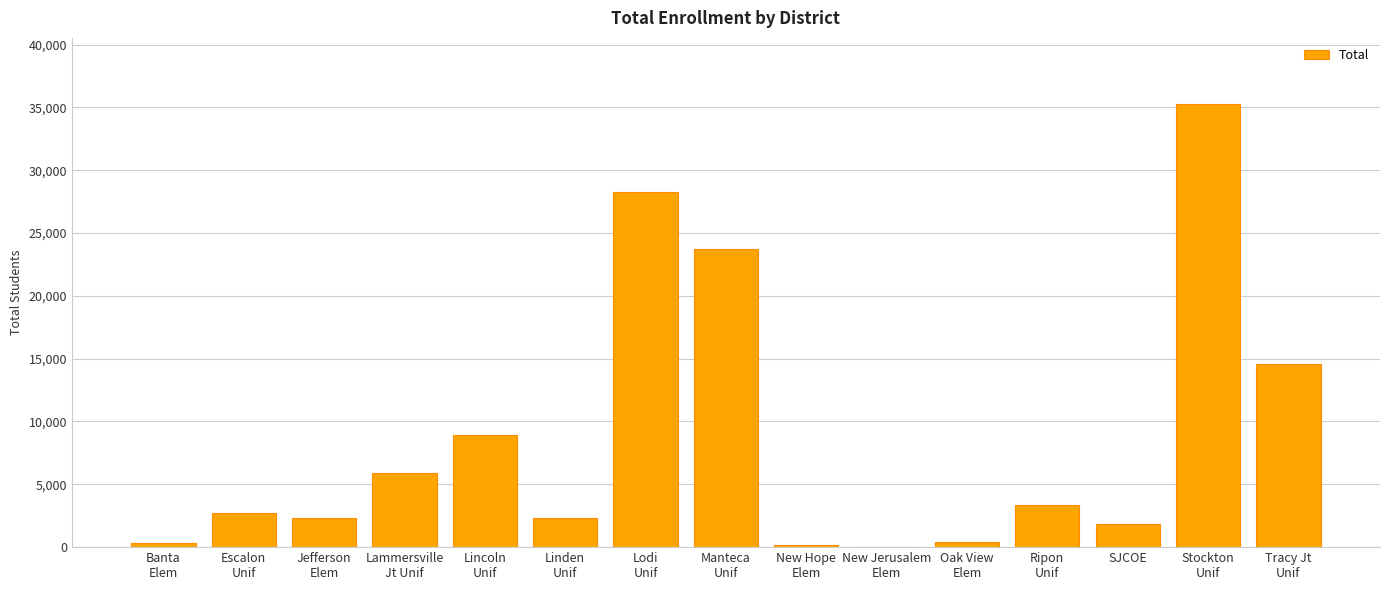

What is the change in value from Banta
Elem to Manteca
Unif?

+23391